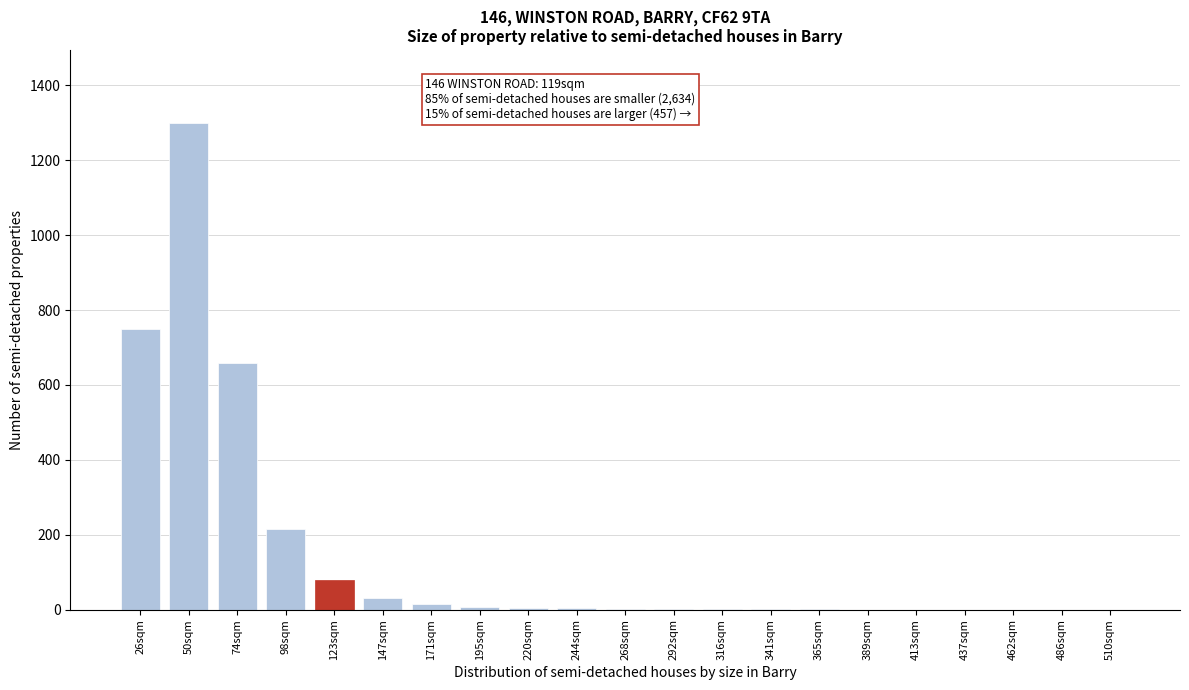

The chart shows a value of -797 at 437sqm. True or false?

False